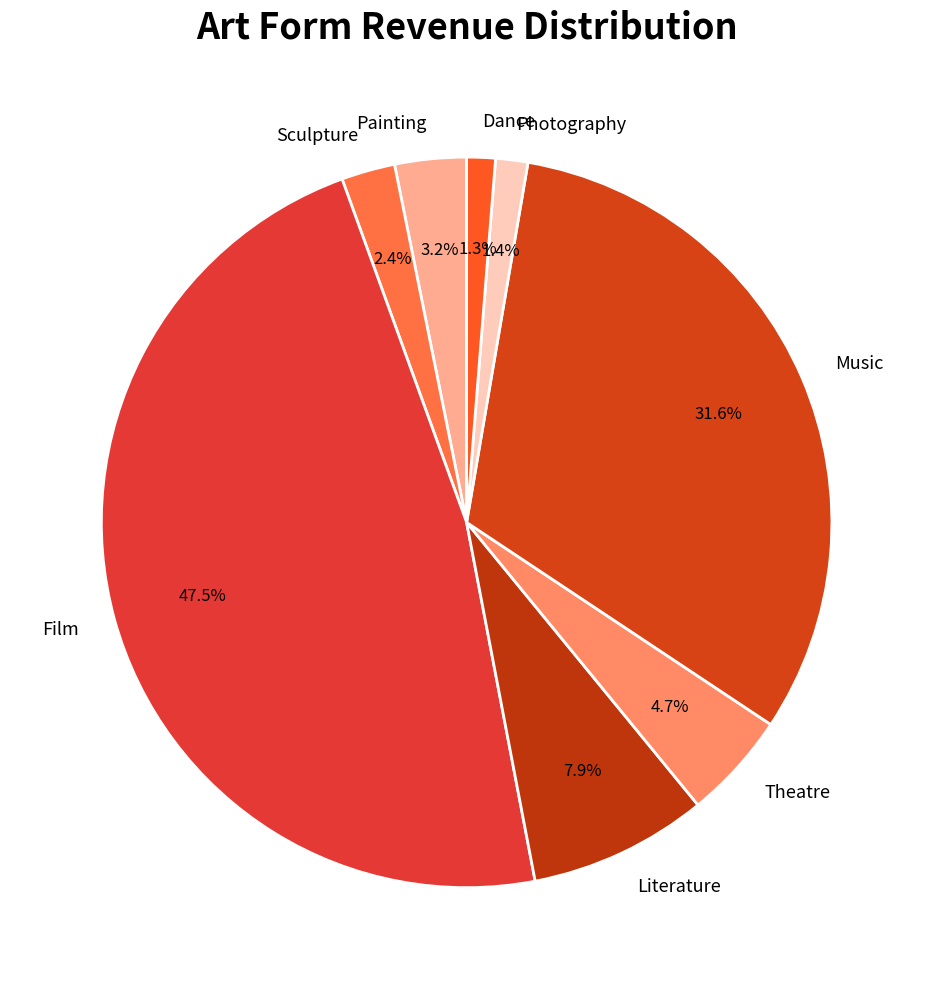

Is Literature the majority of the pie?

No